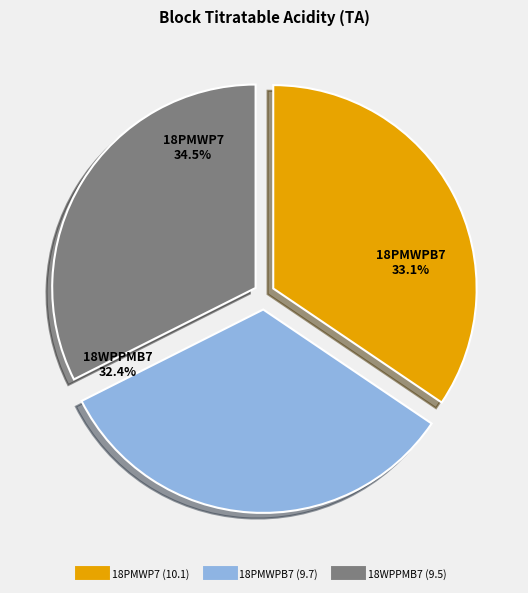

Does any single category account for the majority?

No